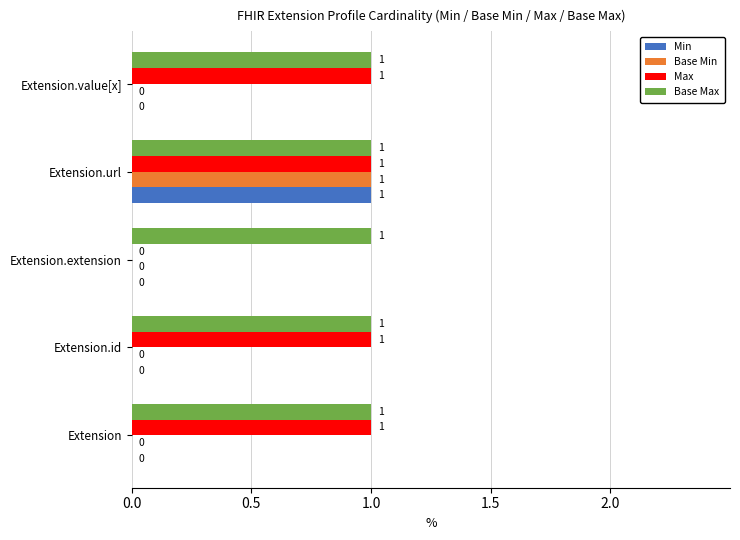

What is the sum of all Base Max values?

5